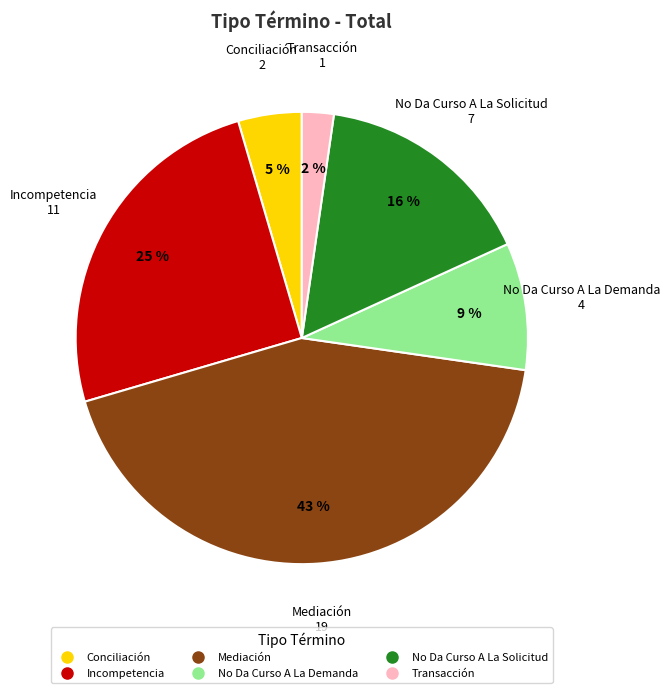

Which category has the smallest portion of the pie?

Transacción